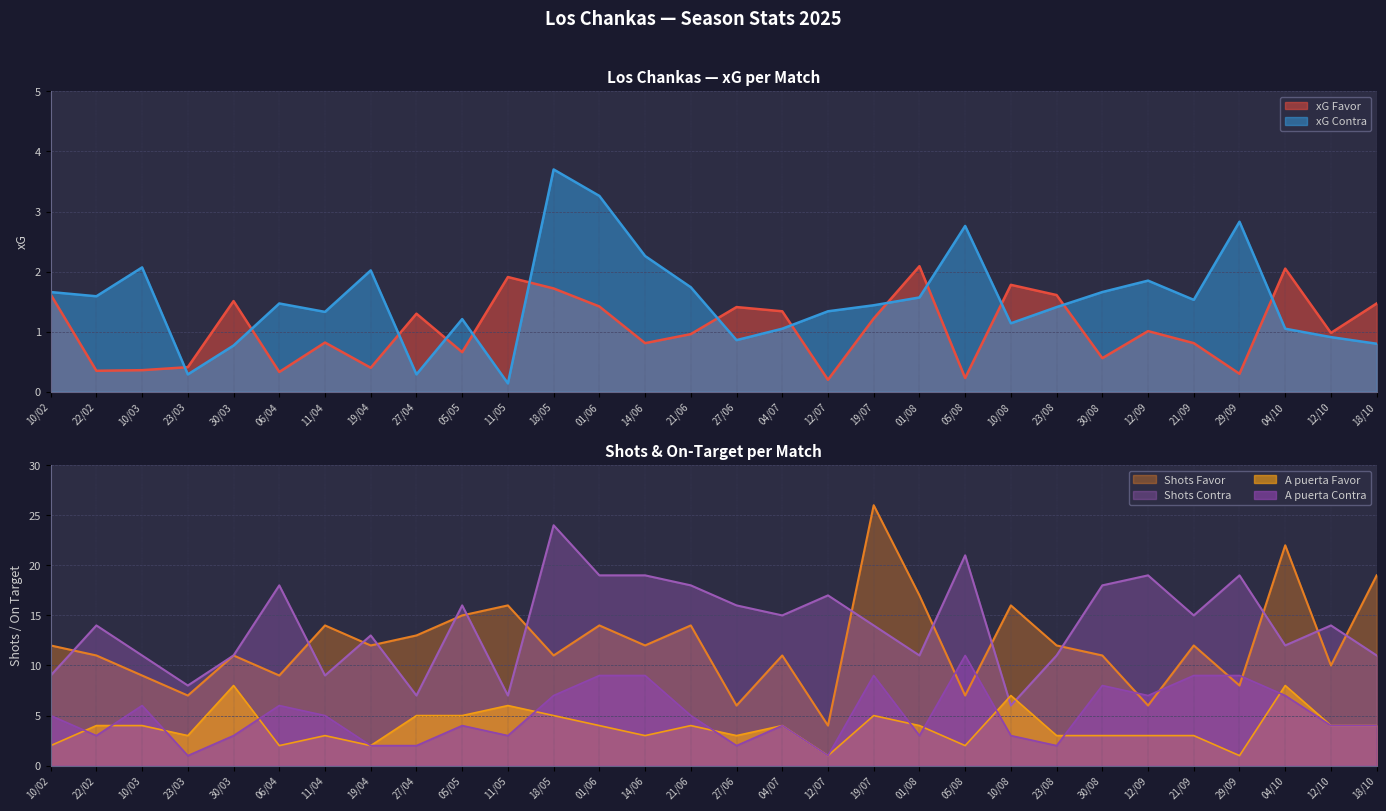

How many values in the xG Contra series exceed 1?

23